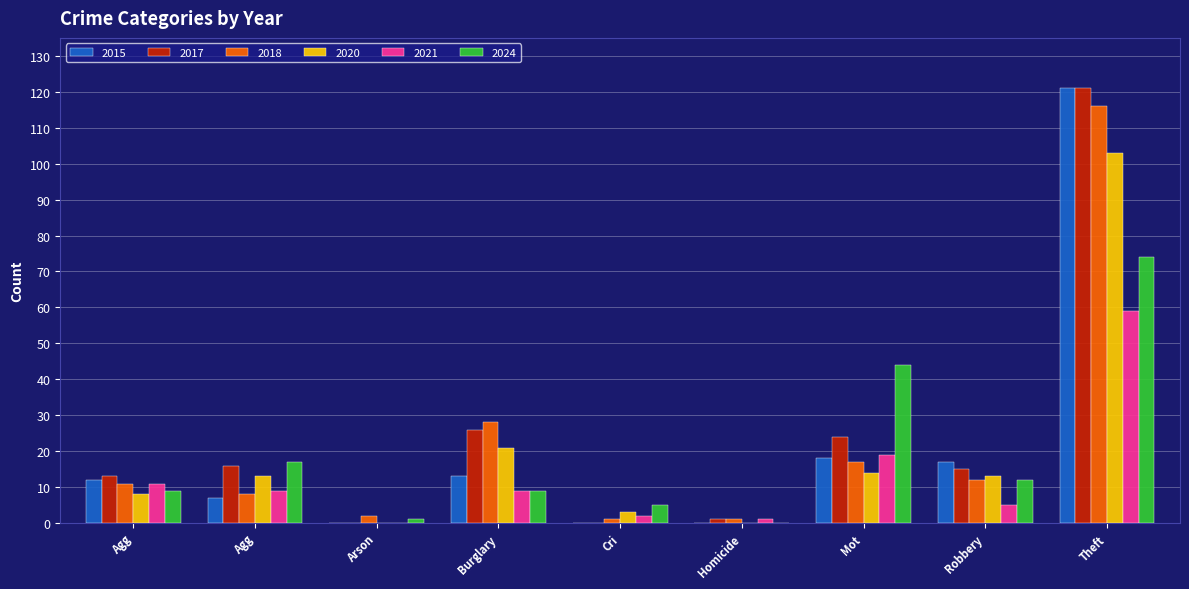

What is the label of the 8th bar from the right?

Agg